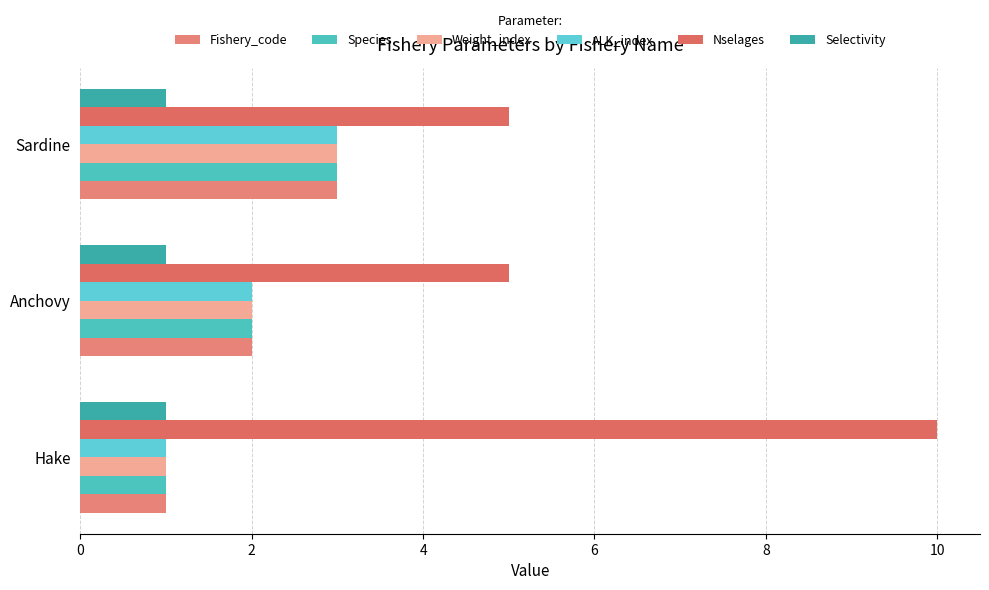

How many values in the Species series are below 2?

1